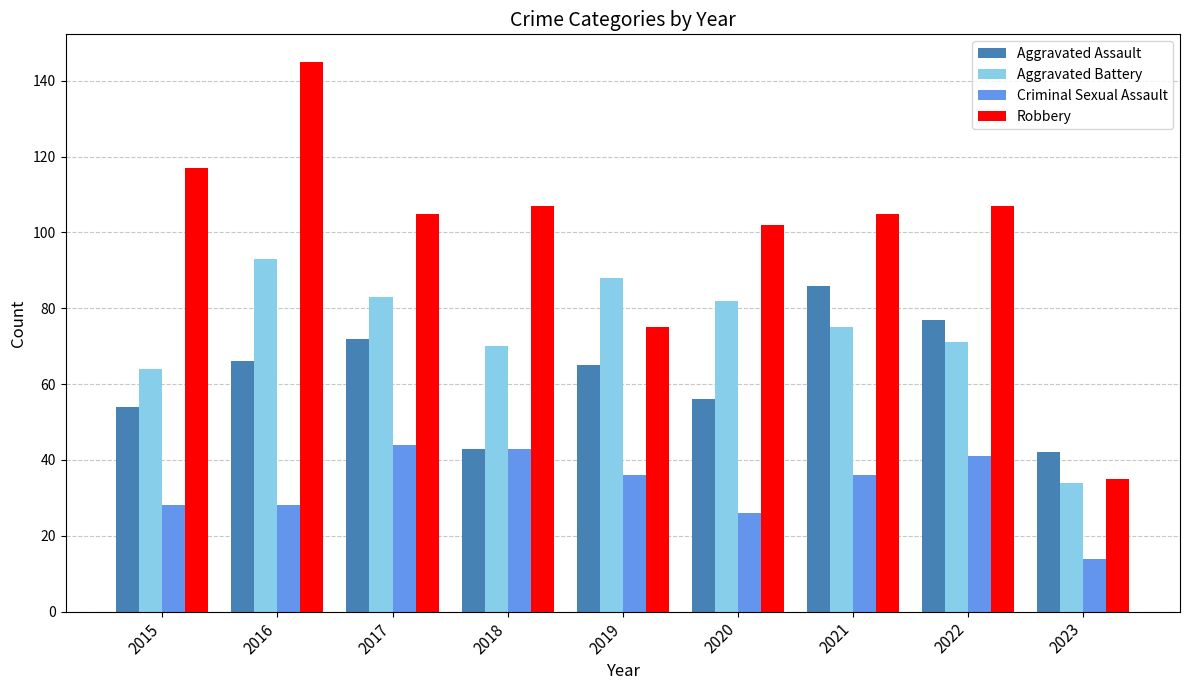

What is the difference between the Aggravated Battery values at 2019 and 2021?

13